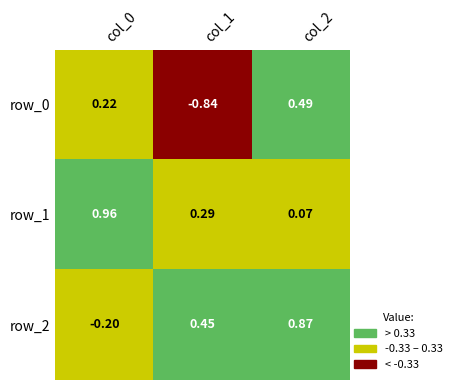

How many data points in row_2 are above 0?

2